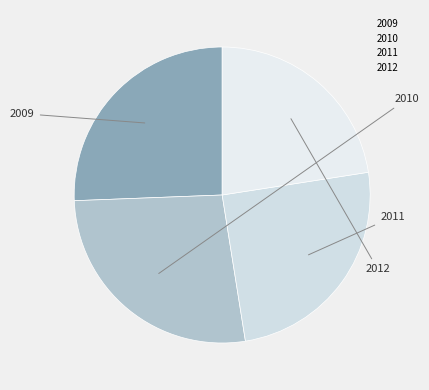

What is the largest slice in the pie chart?

2010